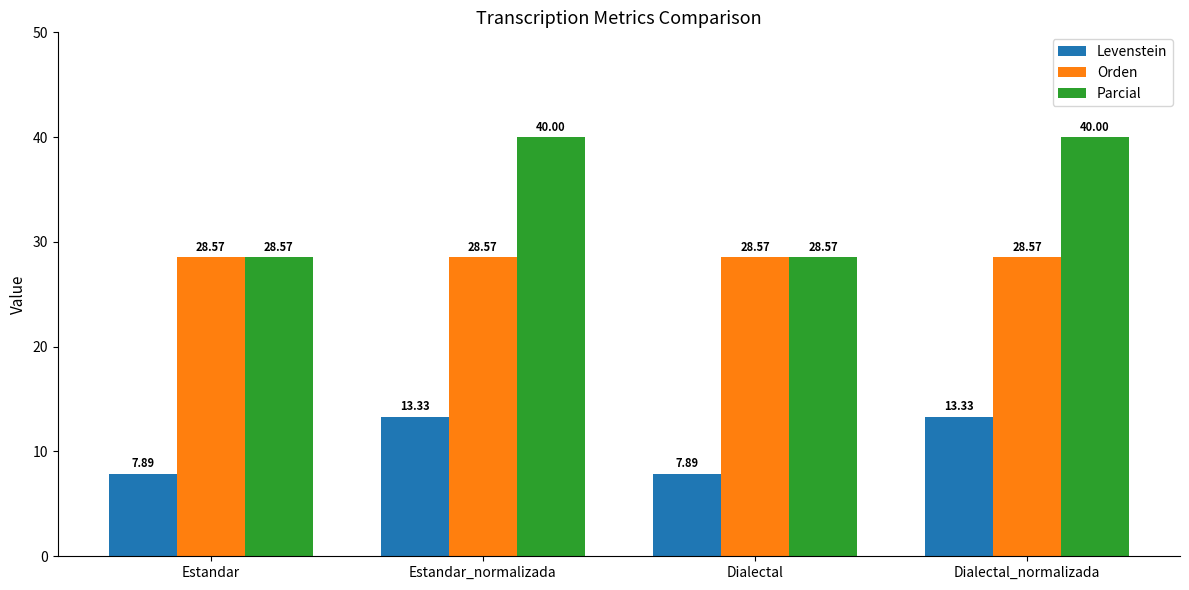

What is the highest value of the Levenstein series?

13.3